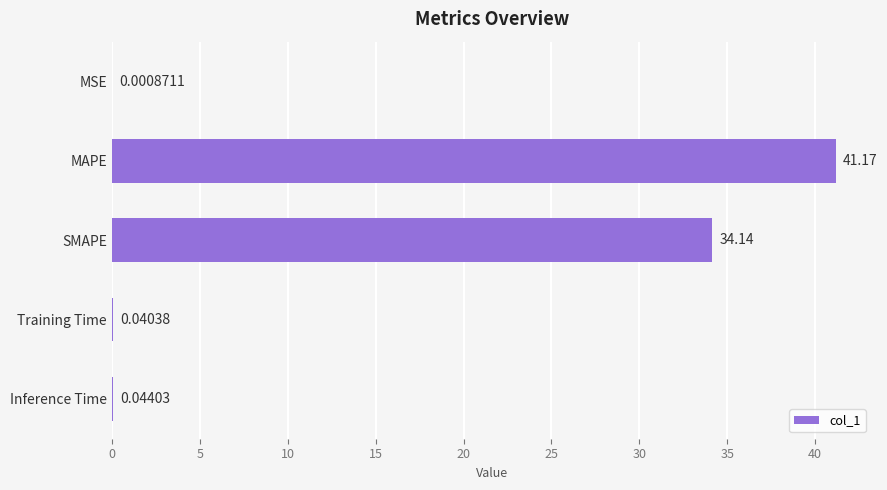

Between MSE and Inference Time, which is larger?

Inference Time